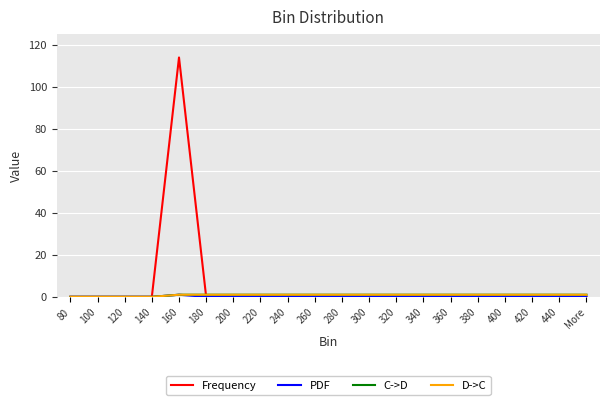

Does the chart display data point markers on the line(s)?

No